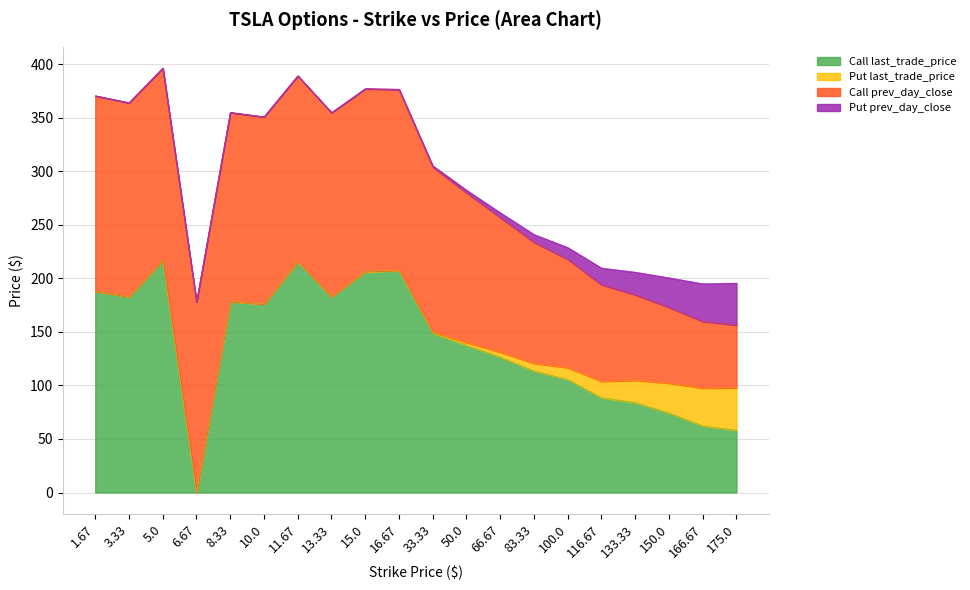

At which category is the sum across all series the highest?

5.0